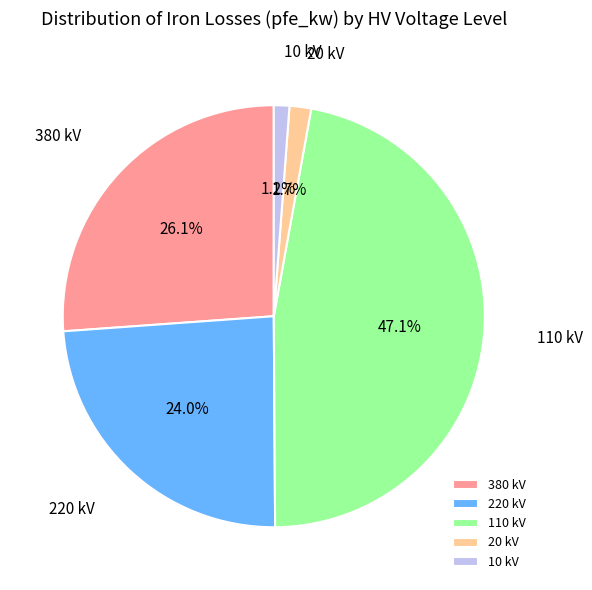

Does any single category account for the majority?

No